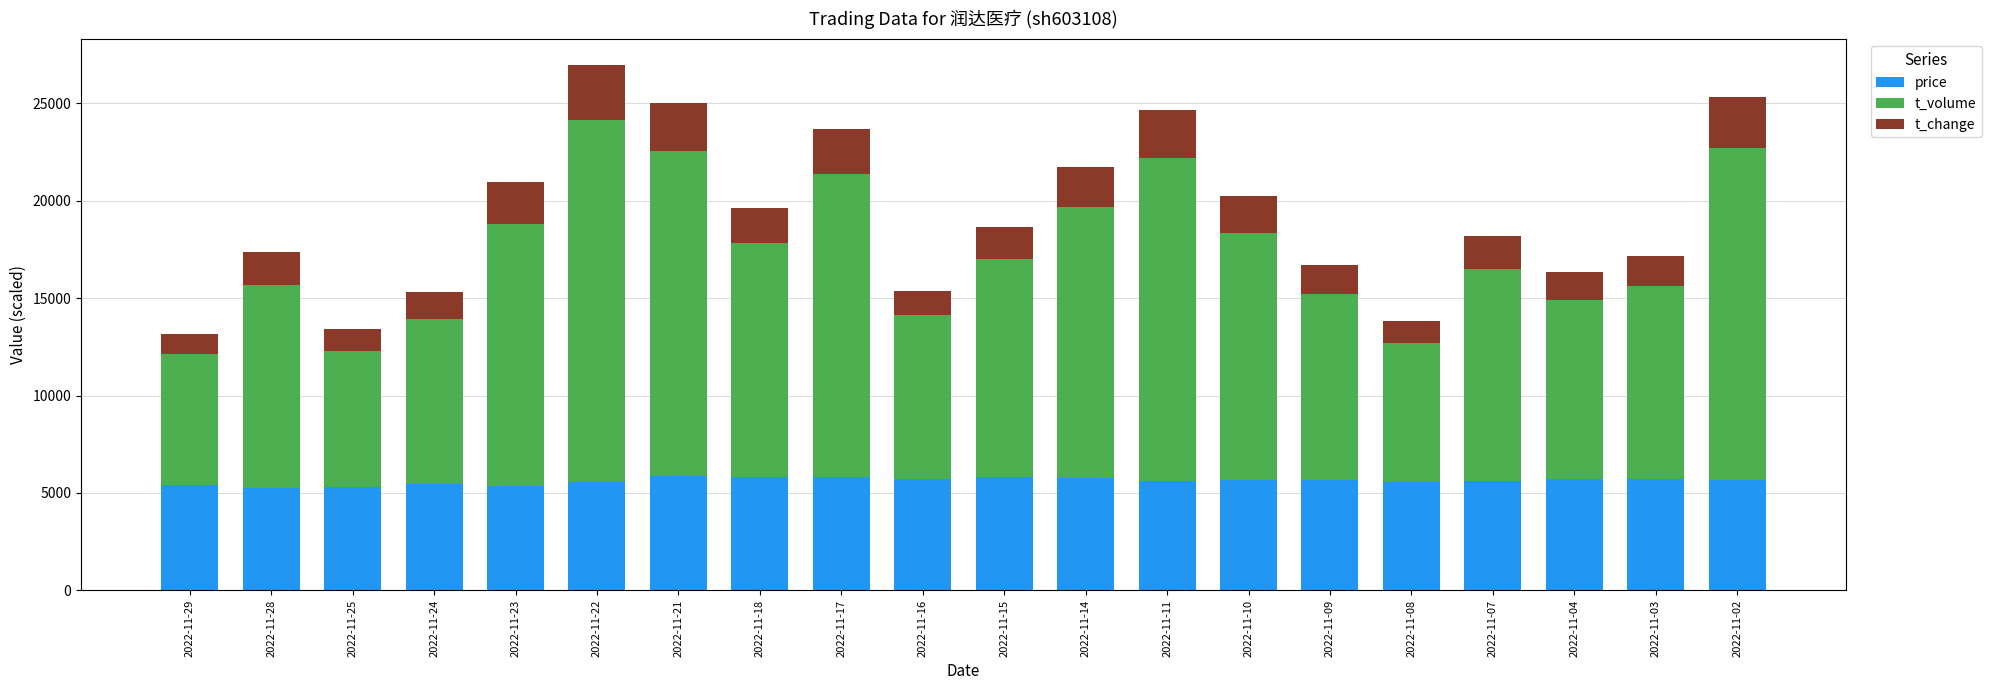

What is the maximum value for price?

5885